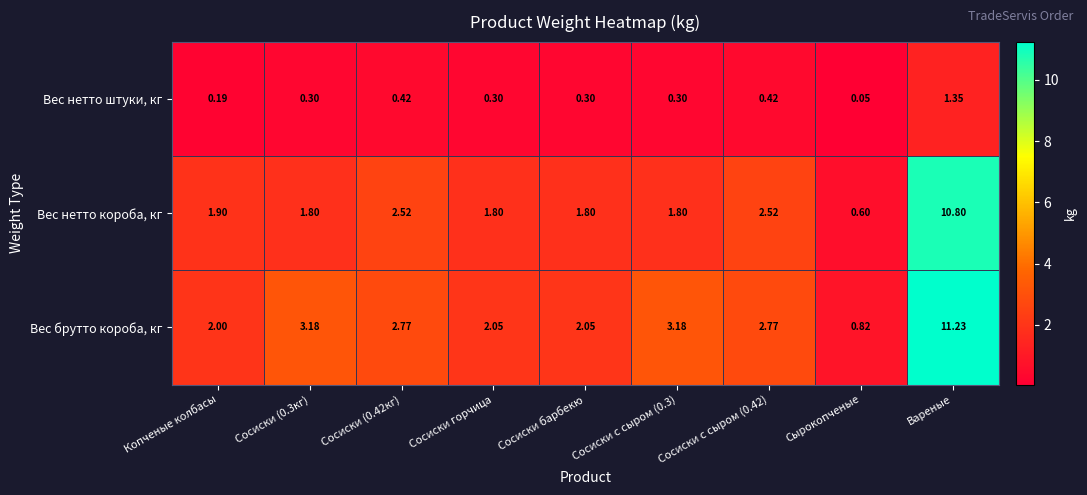

Which series has the largest total across all categories?

Вес брутто короба, кг